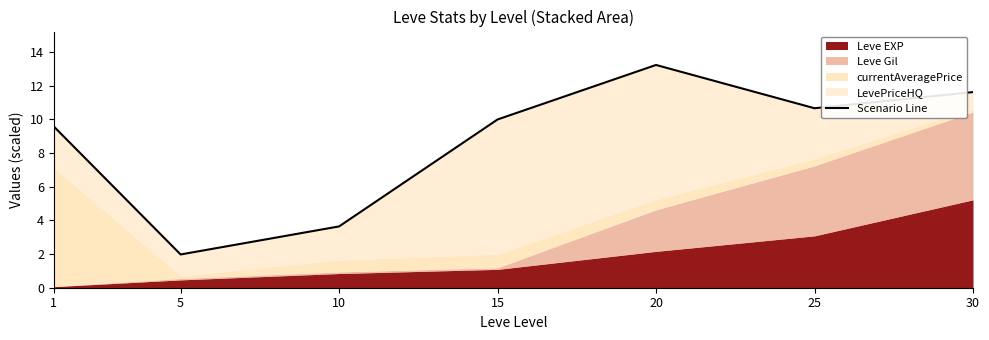

Reading right to left, list all the values displayed in this chart.

30=11.6	25=10.7	20=13.2	15=10.0	10=3.6	5=2.0	1=9.6